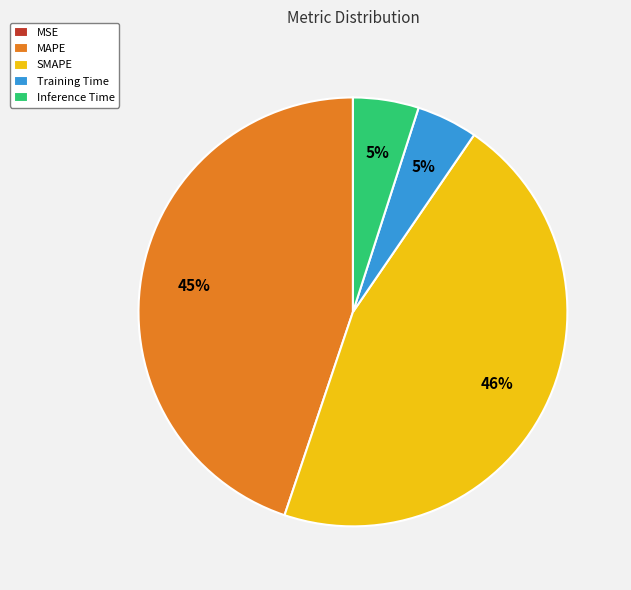

Which has a higher value, Inference Time or MAPE?

MAPE